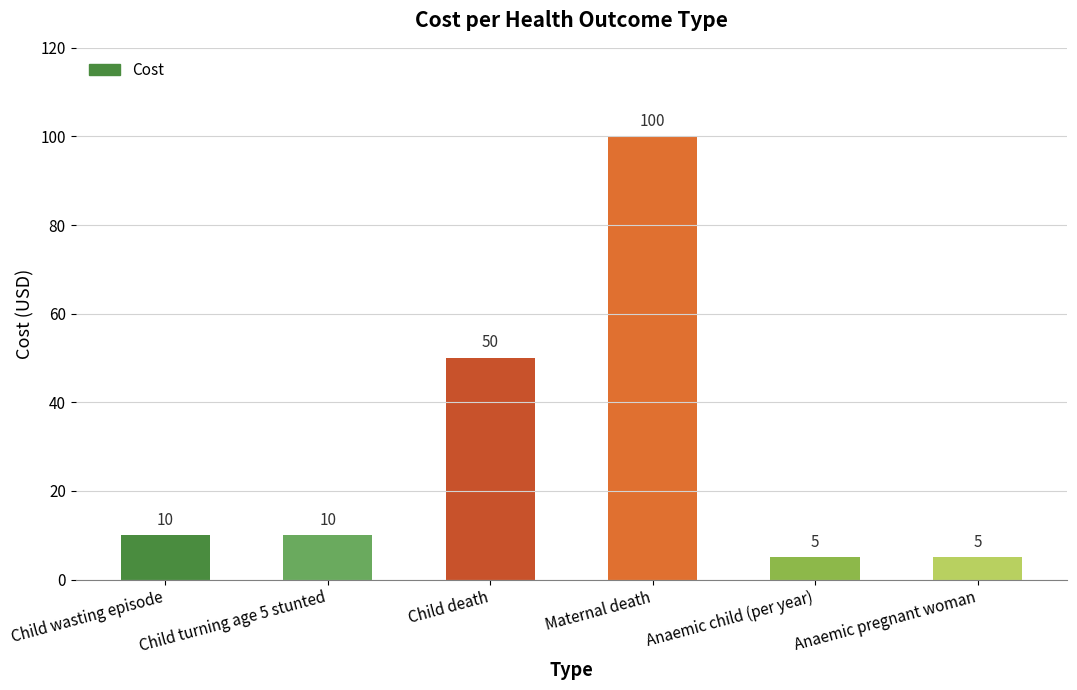

At which label is the value closest to 52?

Child death